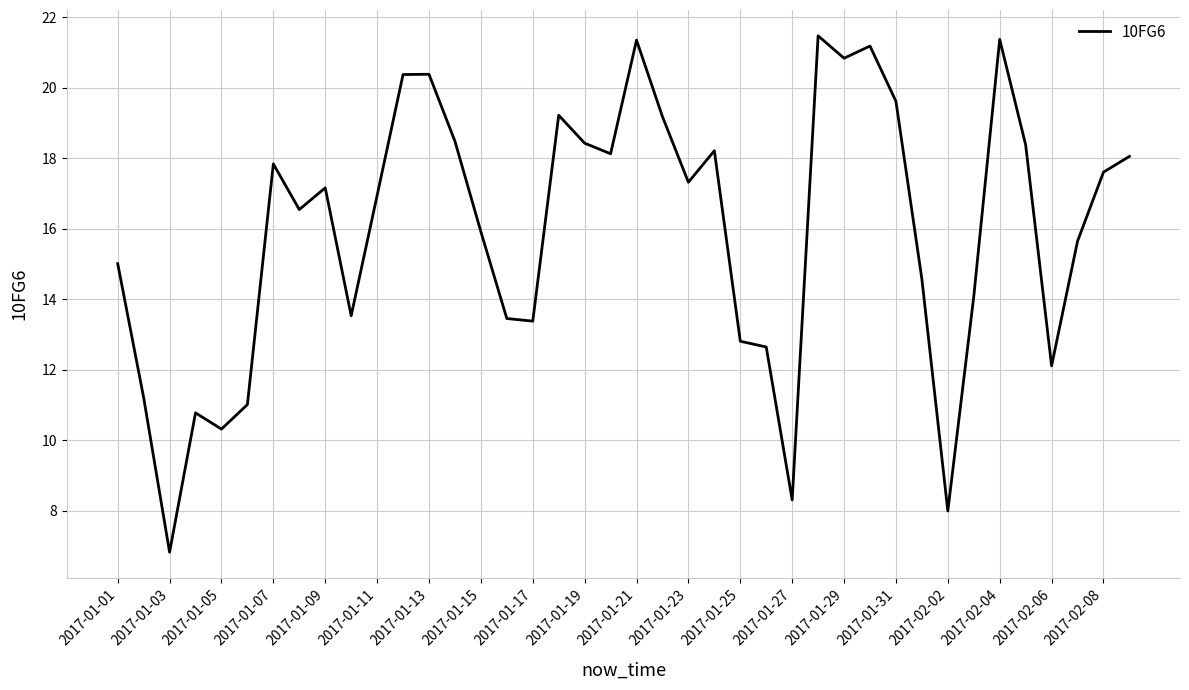

What is the greatest value displayed?

21.5